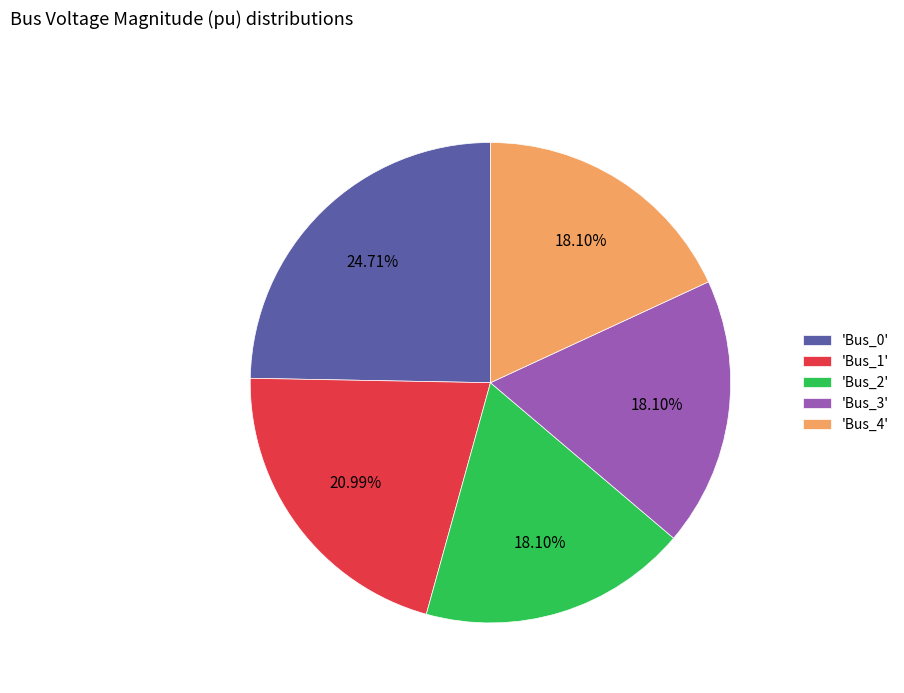

Which has a higher value, 'Bus_4' or 'Bus_0'?

'Bus_0'